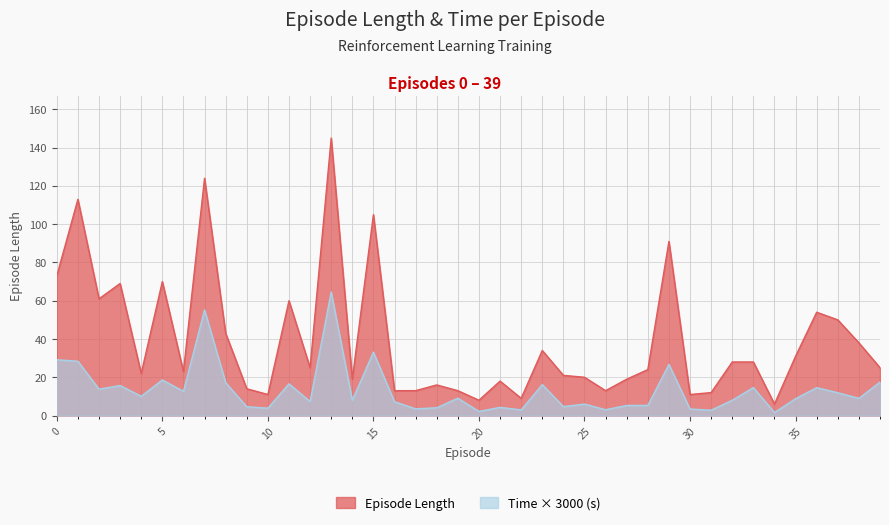

At which category does the chart reach its peak across all series?

13